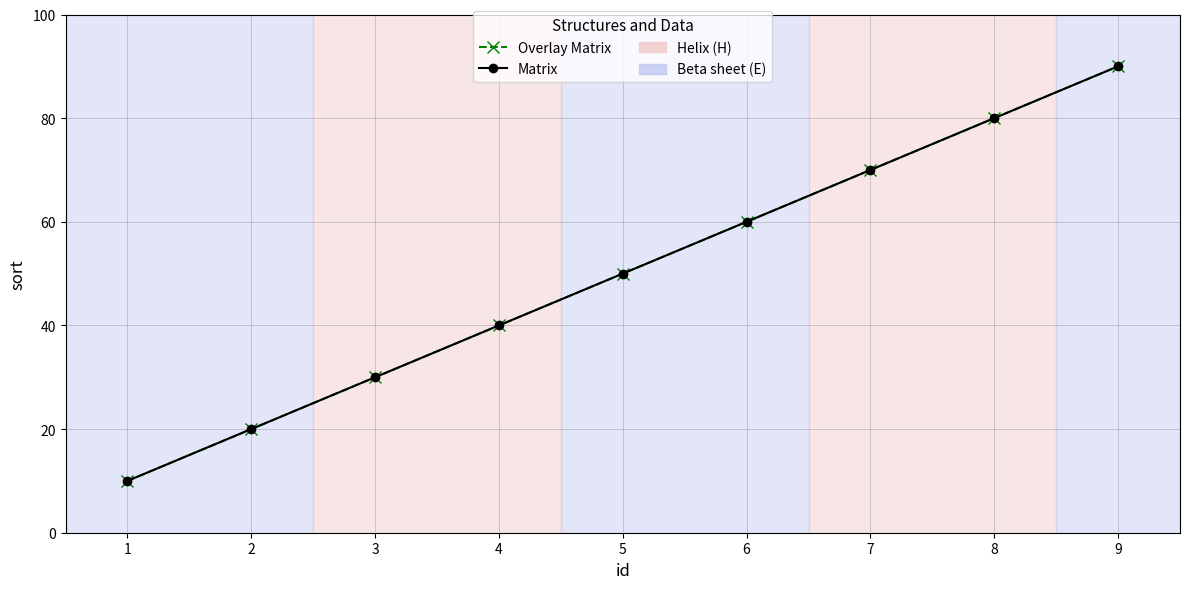

True or false: Matrix has more than 2 points higher than both neighbors.

False